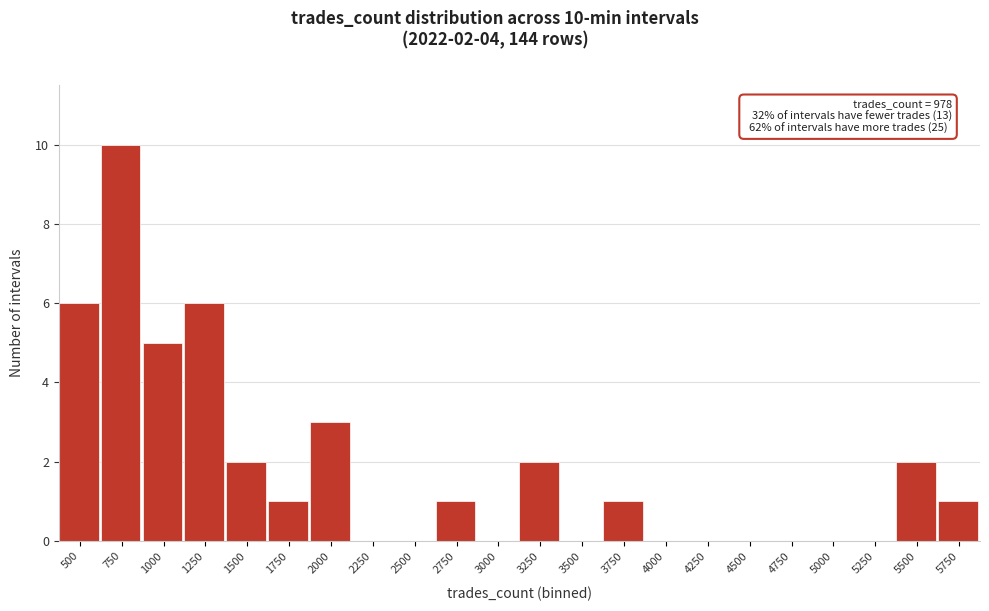

Reading left to right, transcribe all the data shown in this chart.

500=6	750=10	1000=5	1250=6	1500=2	1750=1	2000=3	2250=0	2500=0	2750=1	3000=0	3250=2	3500=0	3750=1	4000=0	4250=0	4500=0	4750=0	5000=0	5250=0	5500=2	5750=1